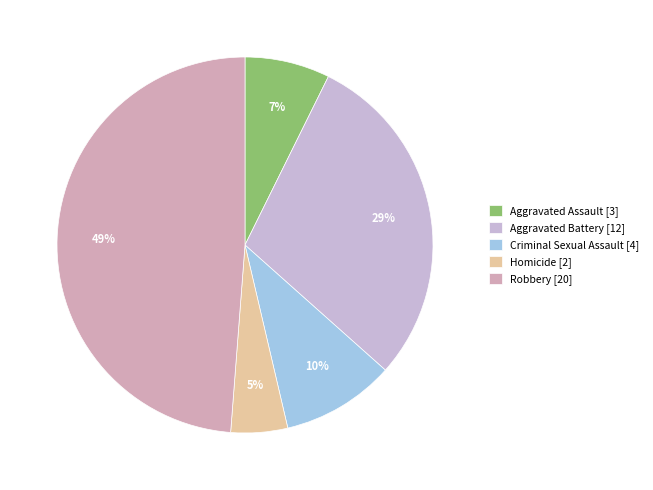

Between Aggravated Battery and Homicide, which is larger?

Aggravated Battery